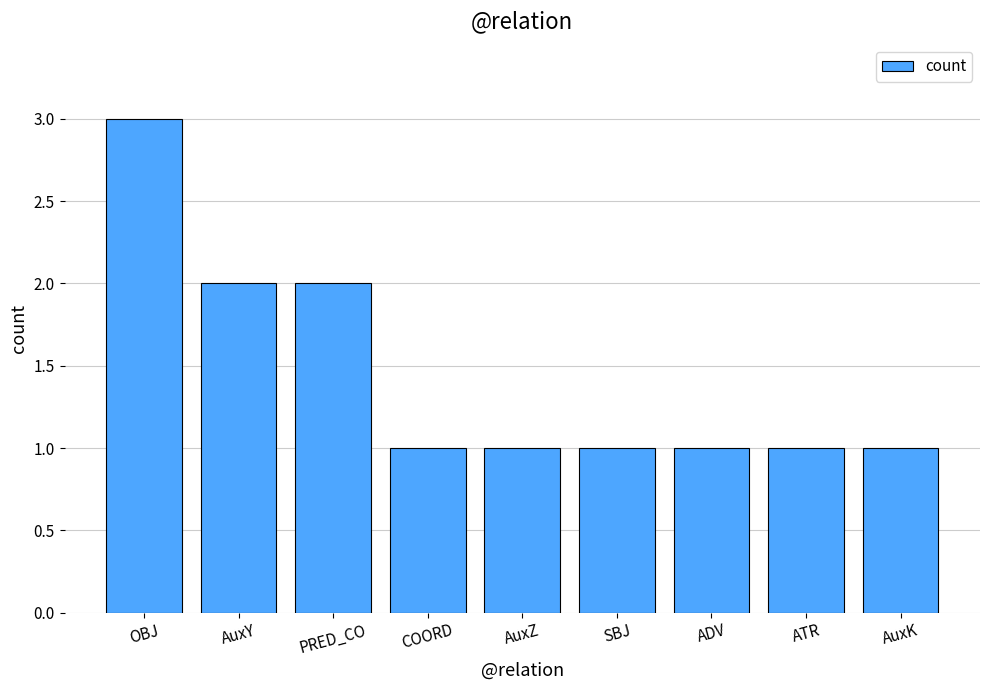

What position from the left is ADV?

7